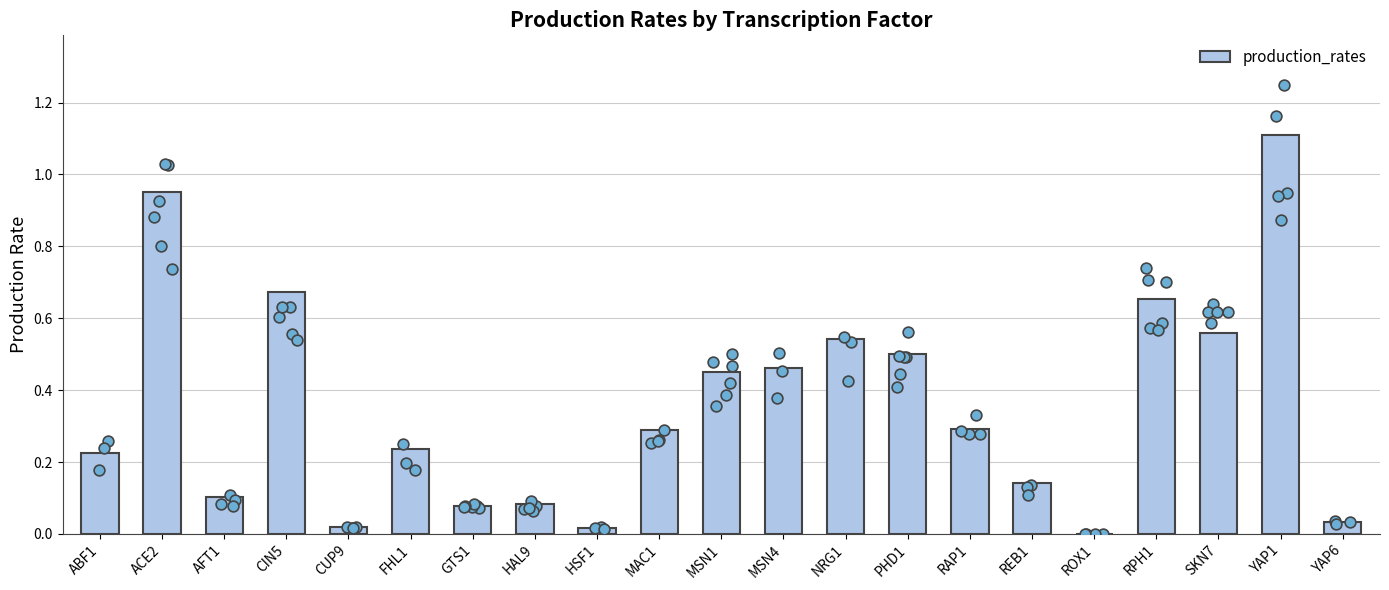

What is the ratio of the value at REB1 to the value at YAP1?

0.1